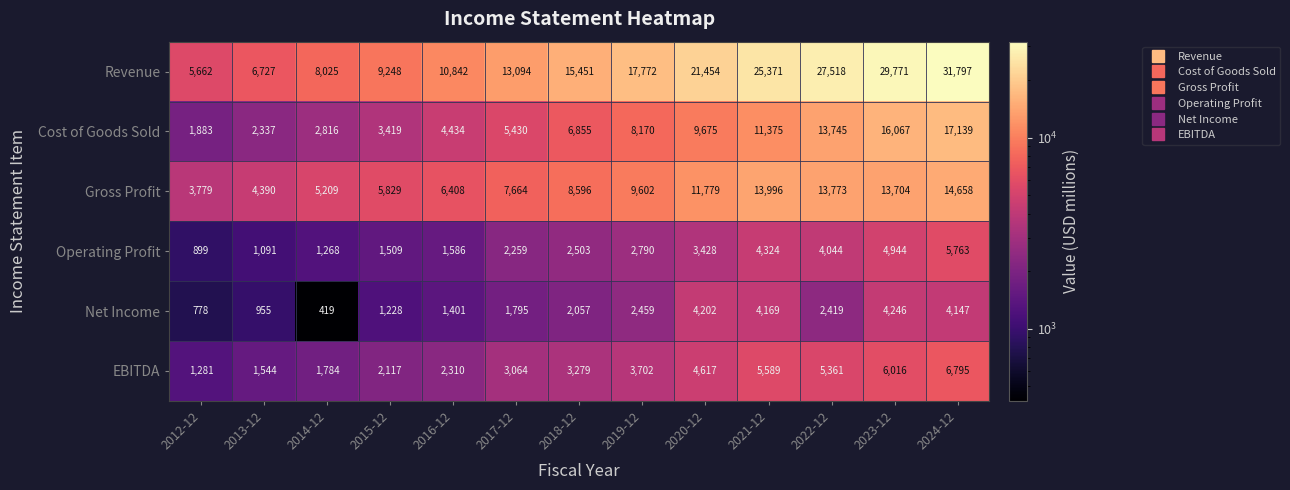

At which label is Revenue closest to 18729?

2019-12